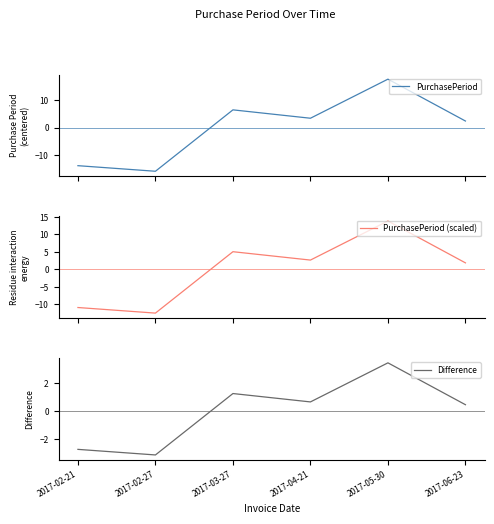

Which category has the highest value in the Difference series?

2017-05-30